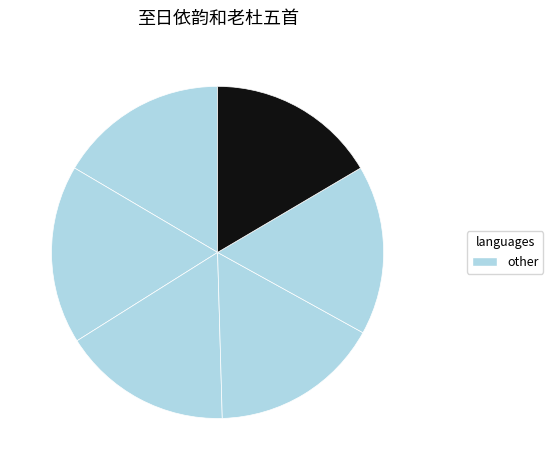

How many slices are in this pie chart?

6